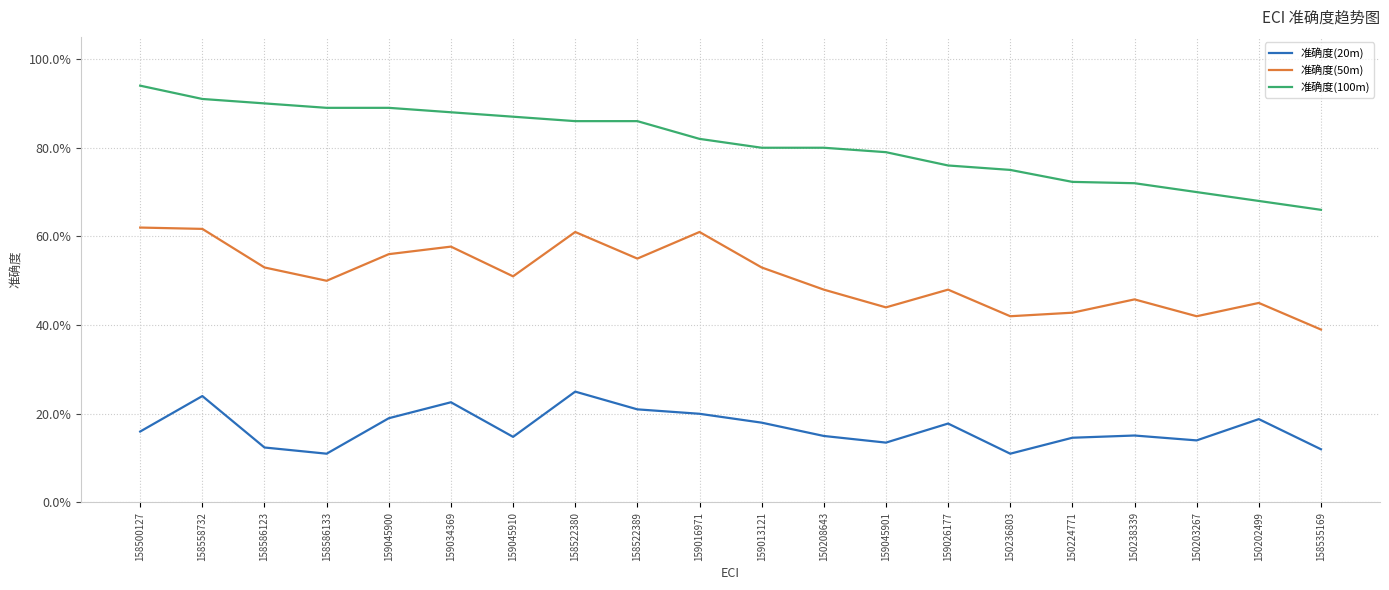

Where is 准确度(50m) nearest to the value 0?

158535169